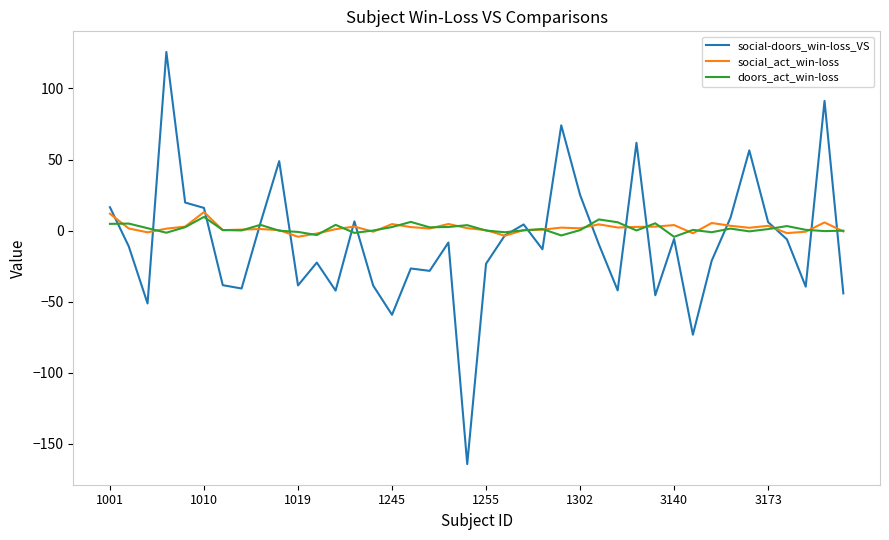

What are all the series names shown in the legend?

social-doors_win-loss_VS, social_act_win-loss, doors_act_win-loss